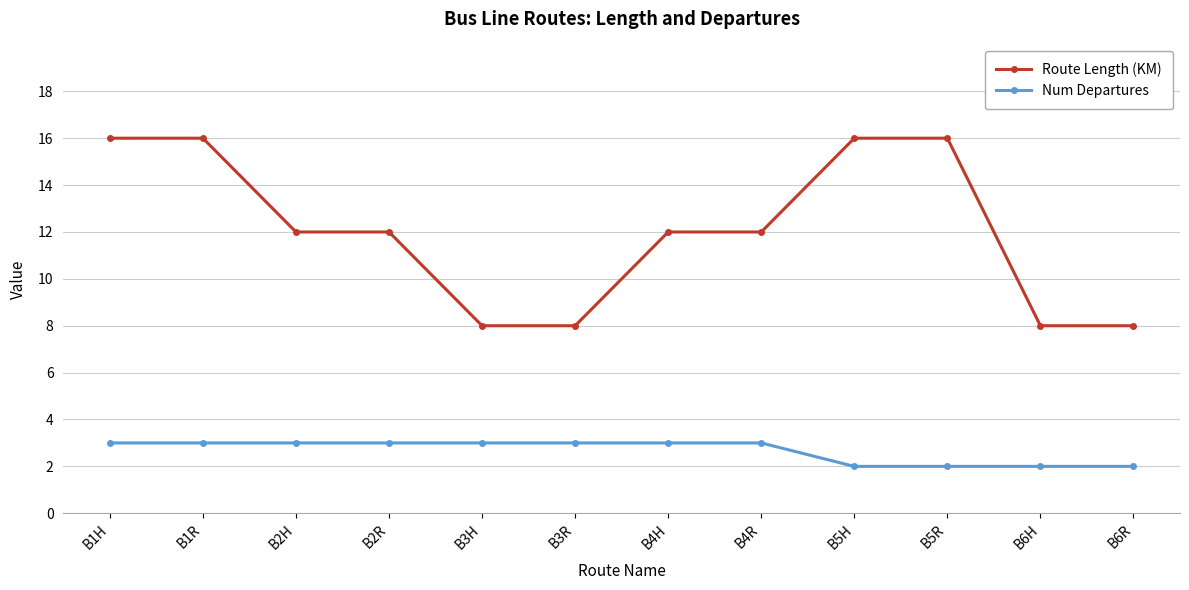

What is the highest value of the Route Length (KM) series?

16